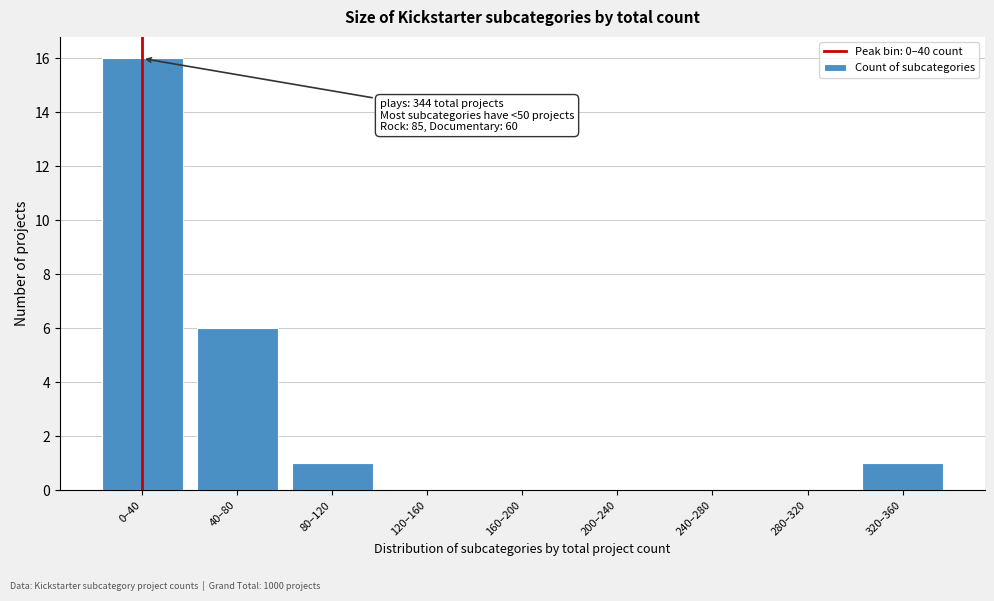

Reading left to right, extract all data points from this chart.

0–40=16	40–80=6	80–120=1	120–160=0	160–200=0	200–240=0	240–280=0	280–320=0	320–360=1